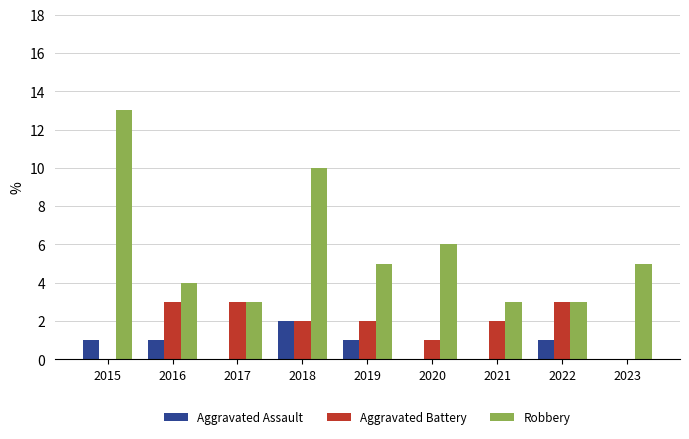

Between 2015 and 2020, which series saw the biggest shift?

Robbery